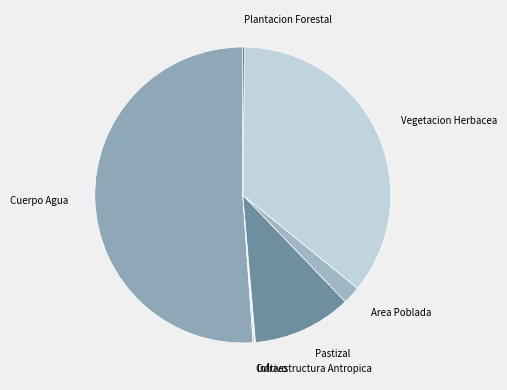

What is the majority slice?

Cuerpo Agua